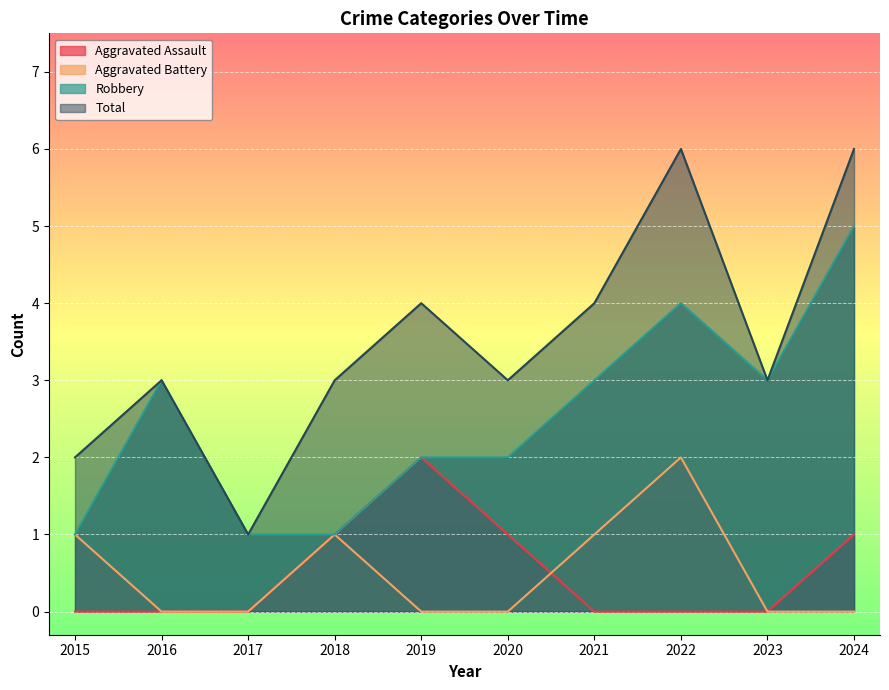

How many times do Aggravated Battery and Aggravated Assault cross each other?

1